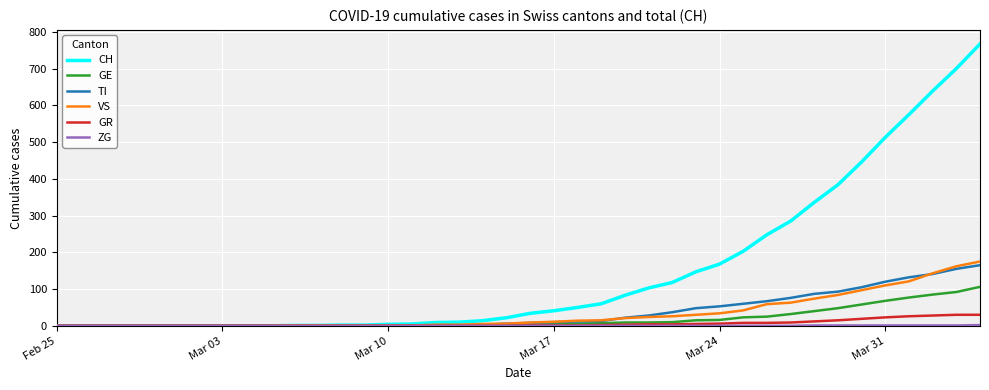

Which series has the widest spread of values?

CH